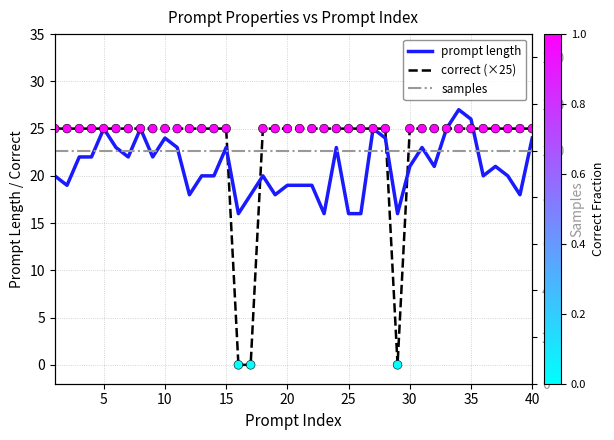

Is the value of correct (scatter) at 40 greater than the value of correct (×25) at 27?

No